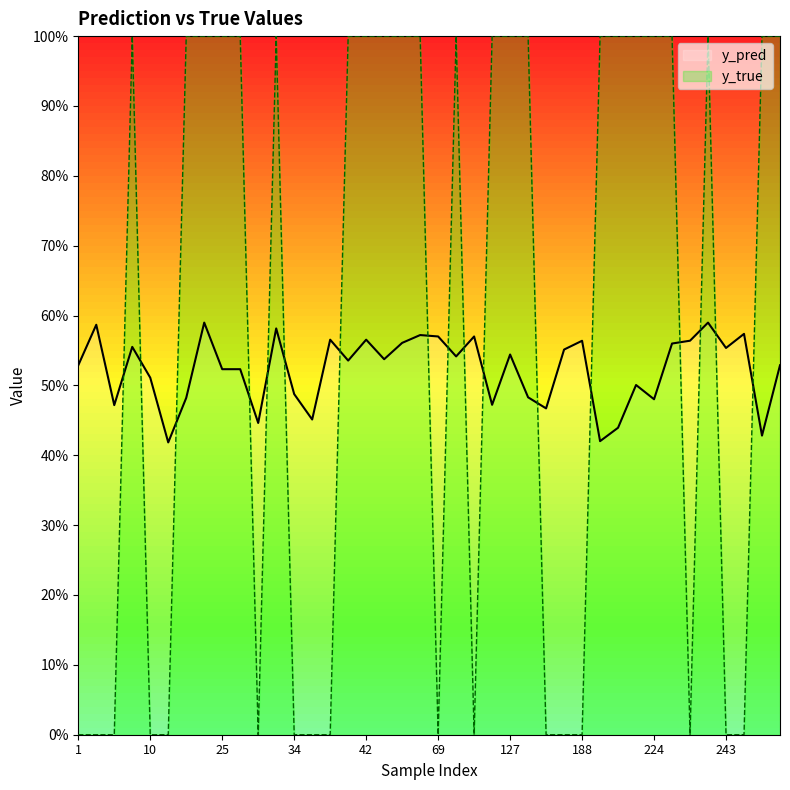

Does the chart display data point markers on the line(s)?

No